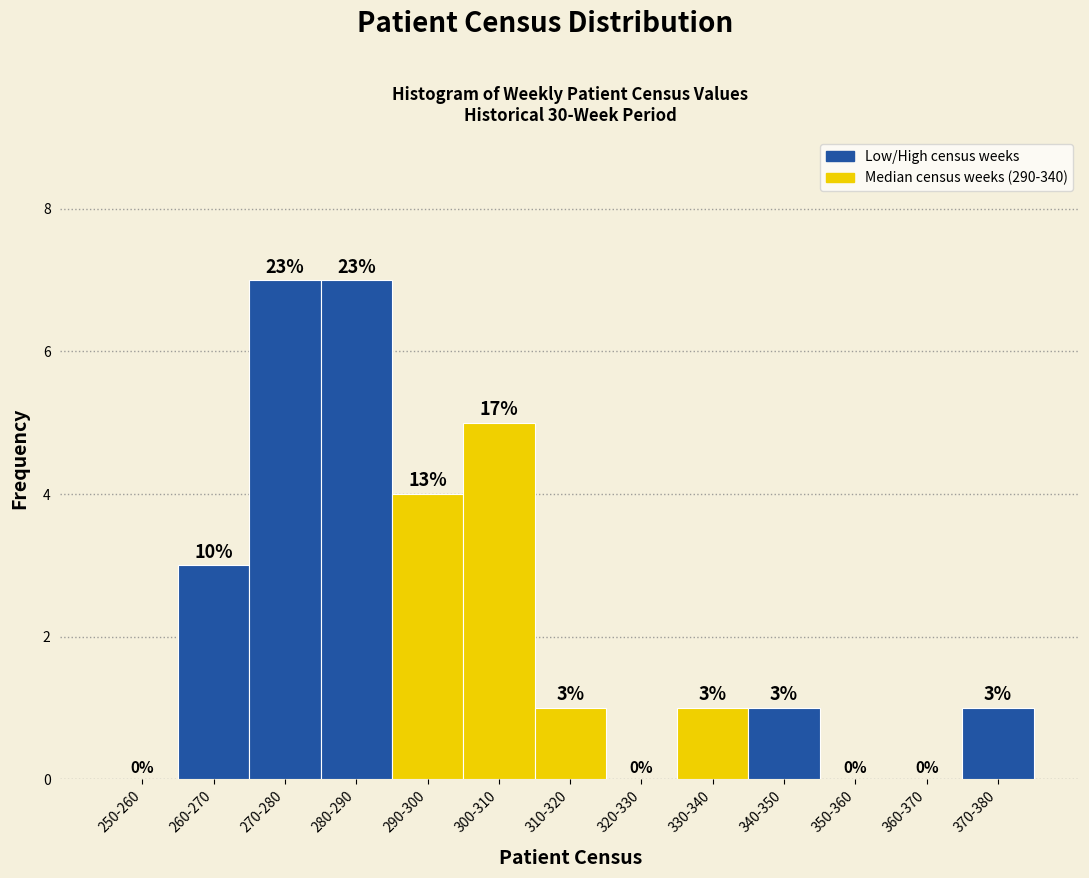

Reading left to right, transcribe all the data shown in this chart.

250-260=0	260-270=3	270-280=7	280-290=7	290-300=4	300-310=5	310-320=1	320-330=0	330-340=1	340-350=1	350-360=0	360-370=0	370-380=1